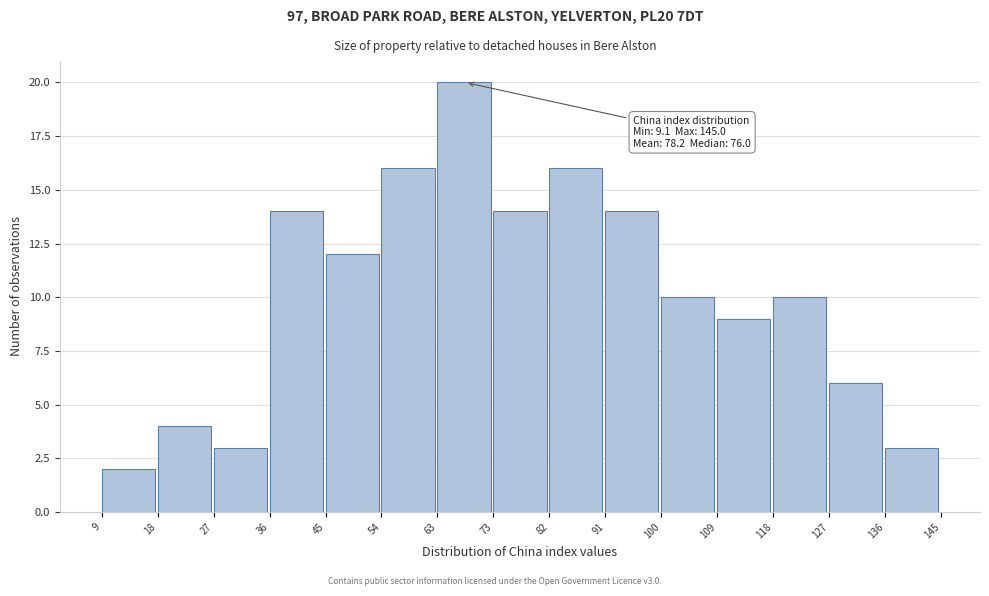

Which range on the x-axis has the tallest bar?

63 to 73